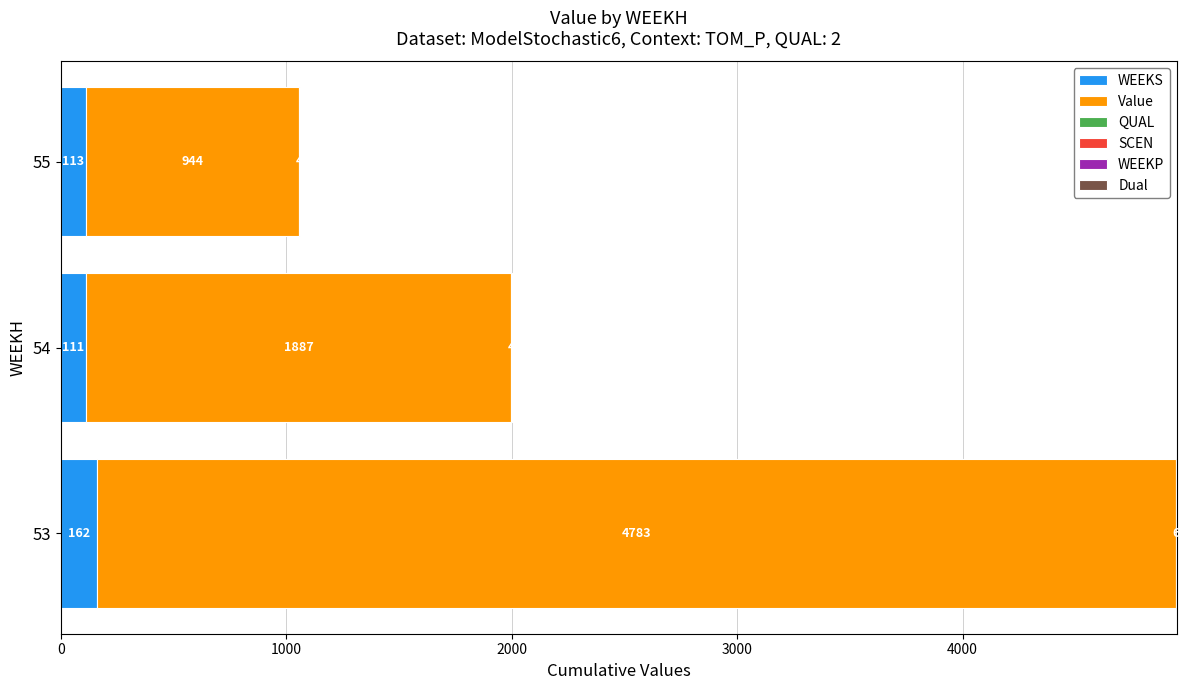

At which category is the sum across all series the highest?

53